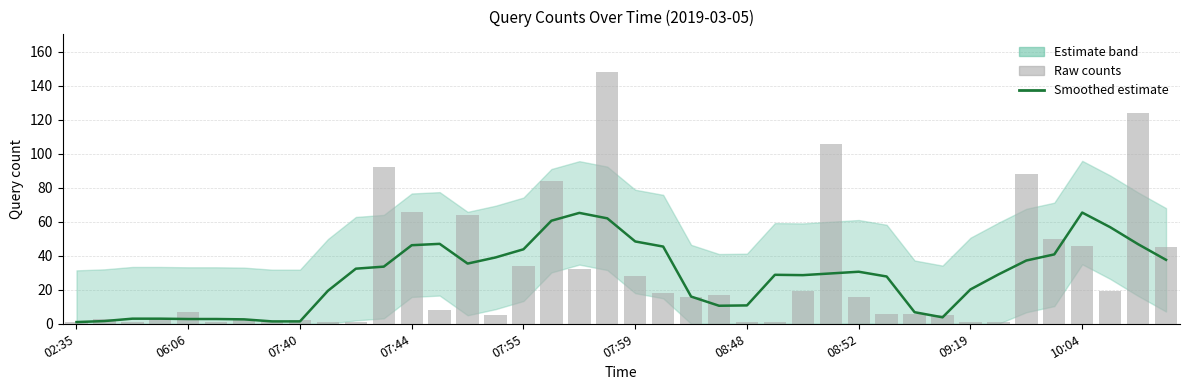

What is the sum of the Raw counts values at 22 and 16?

50.0